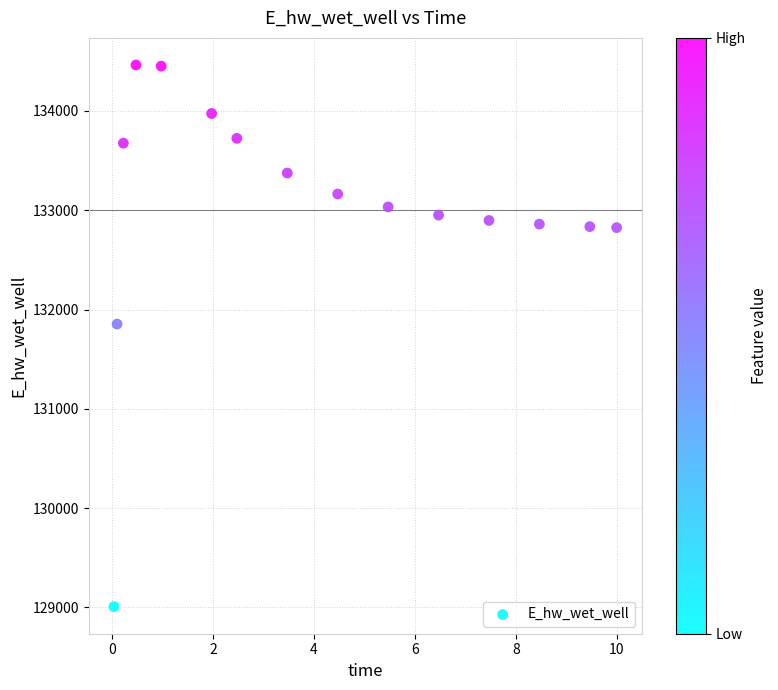

What is the range of Y values (max minus min)?

5453.6